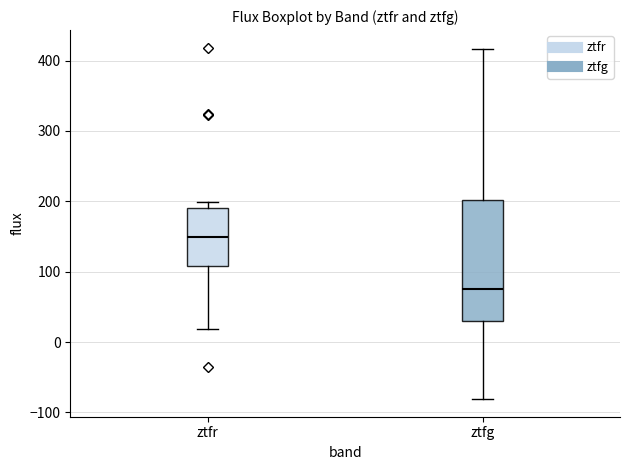

Which box's median line is the lowest?

ztfg